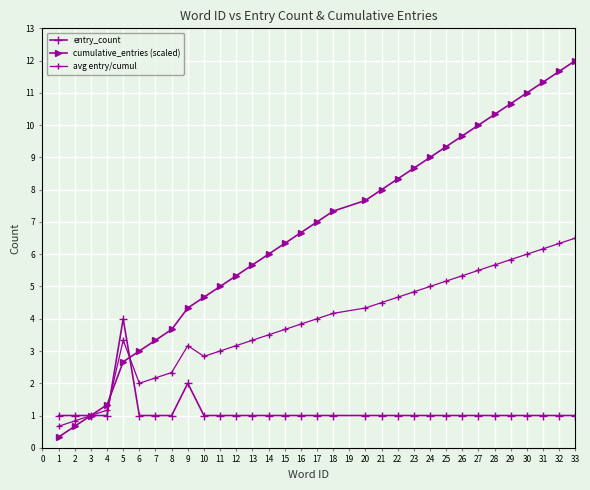

How many values in the cumulative_entries (scaled) series are below 7?

16